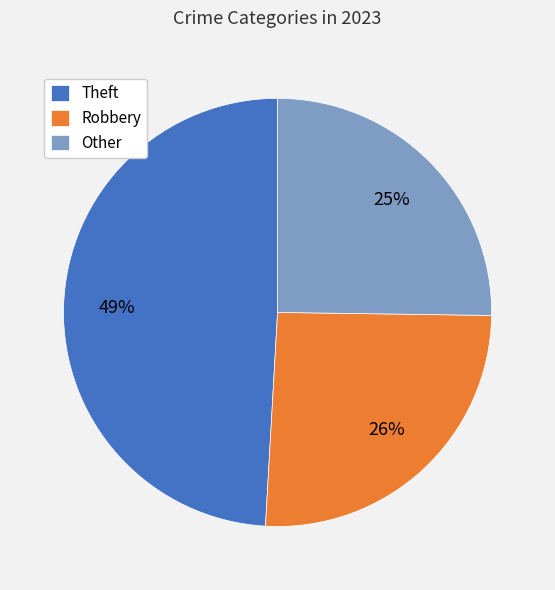

Count the number of slices in the pie.

3